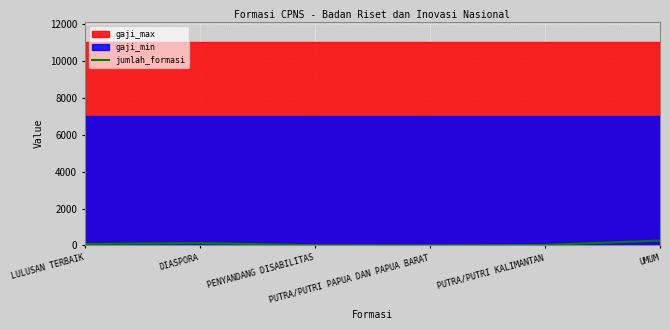

Reading left to right, what are all the values shown in this chart?

LULUSAN TERBAIK=75	DIASPORA=125	PENYANDANG DISABILITAS=10	PUTRA/PUTRI PAPUA DAN PAPUA BARAT=2	PUTRA/PUTRI KALIMANTAN=25	UMUM=263